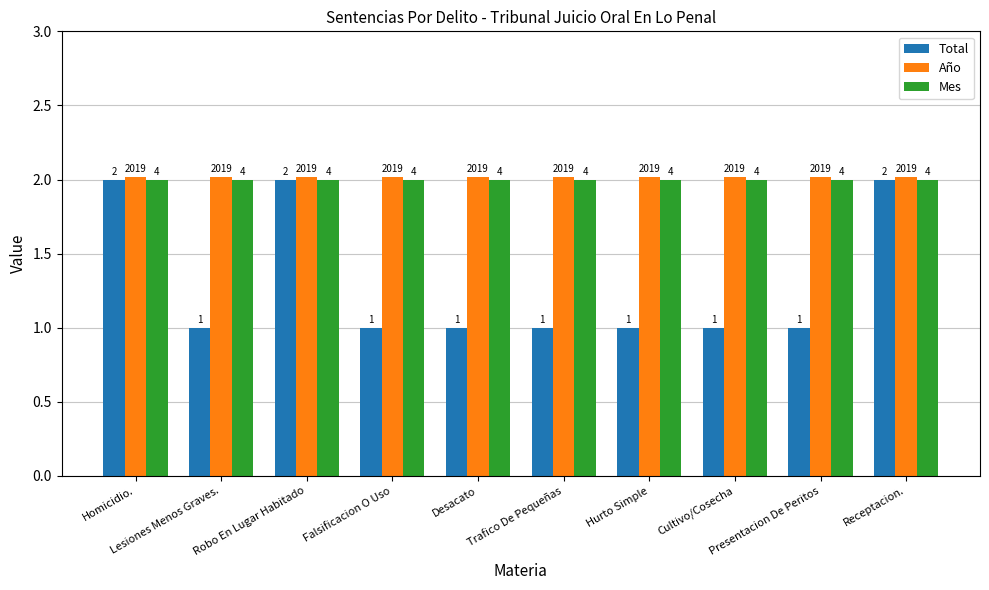

How many bars are there in each group?

3